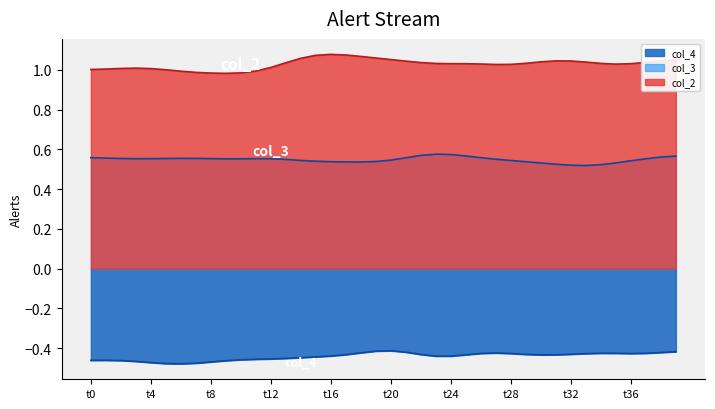

What is the value of the col_3 point at the 31st from the left?

0.5